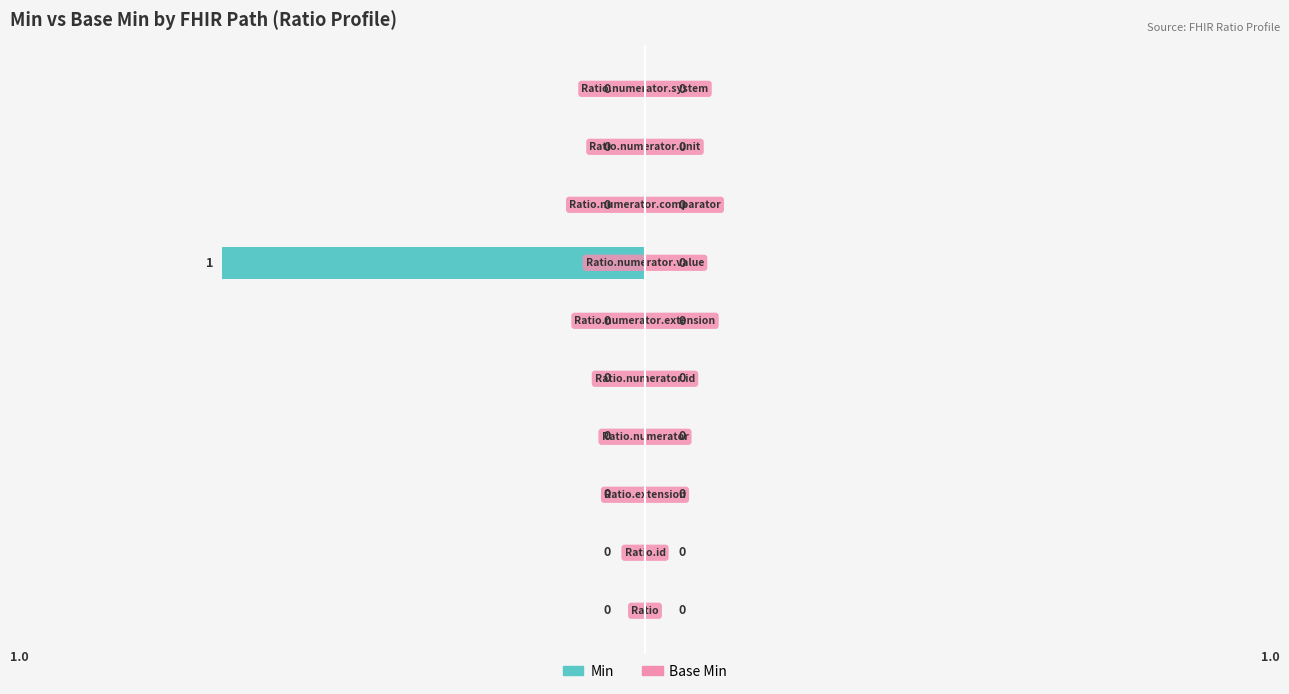

How many values are between 0 and 1?

9